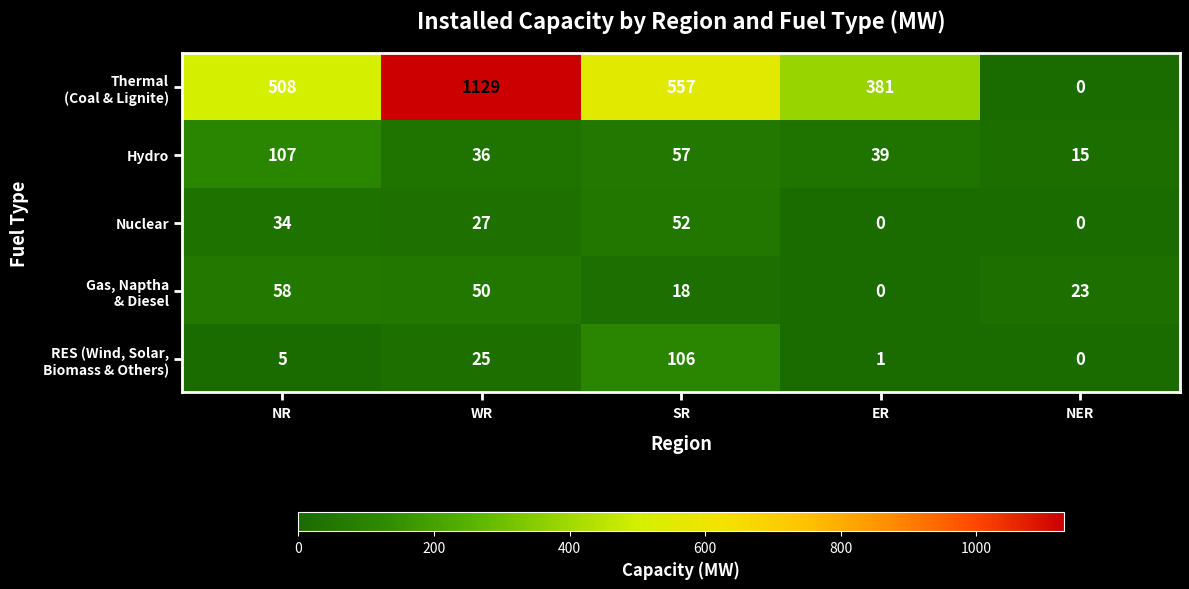

Rank the categories by Hydro value from highest to lowest.

NR, SR, ER, WR, NER